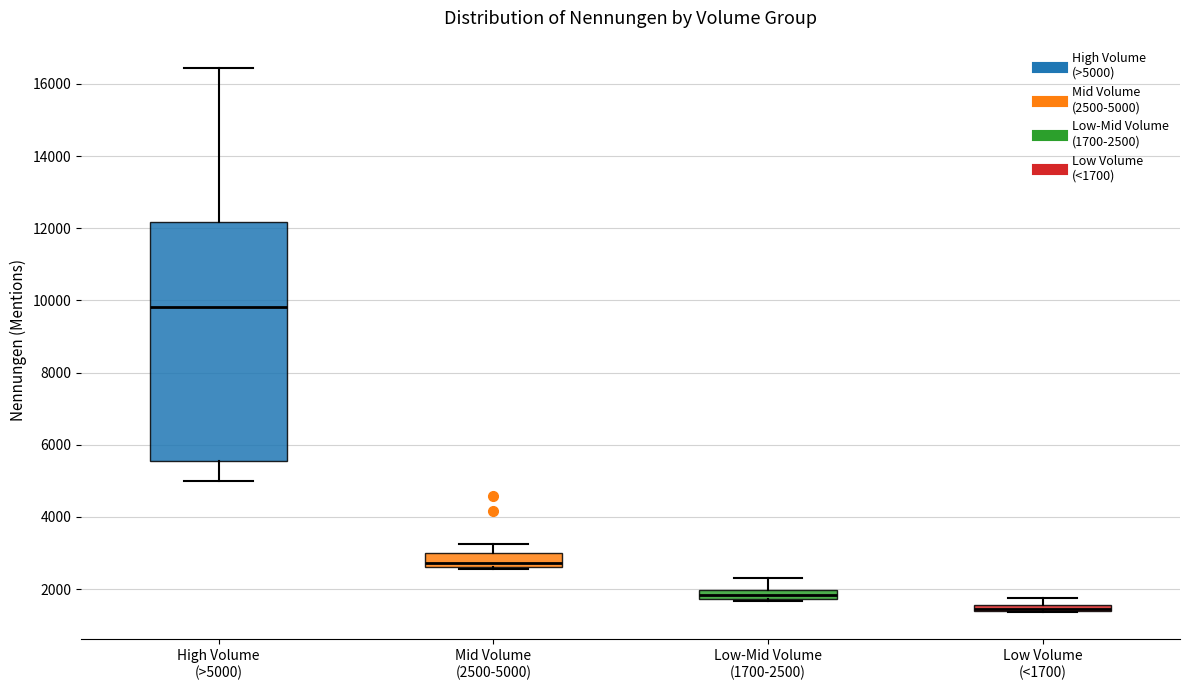

Which box is the tallest, from its lower edge to its upper edge?

High Volume (>5000)